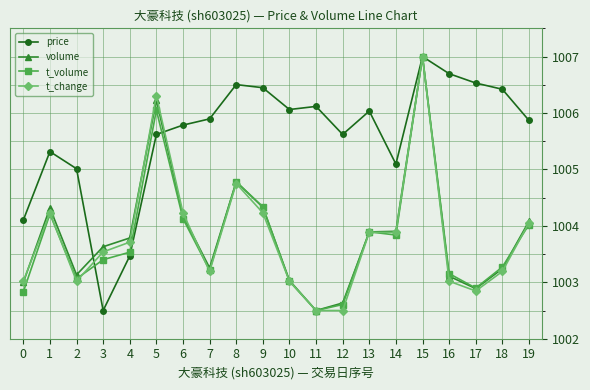

What is the total value across all series at 17?

4015.2